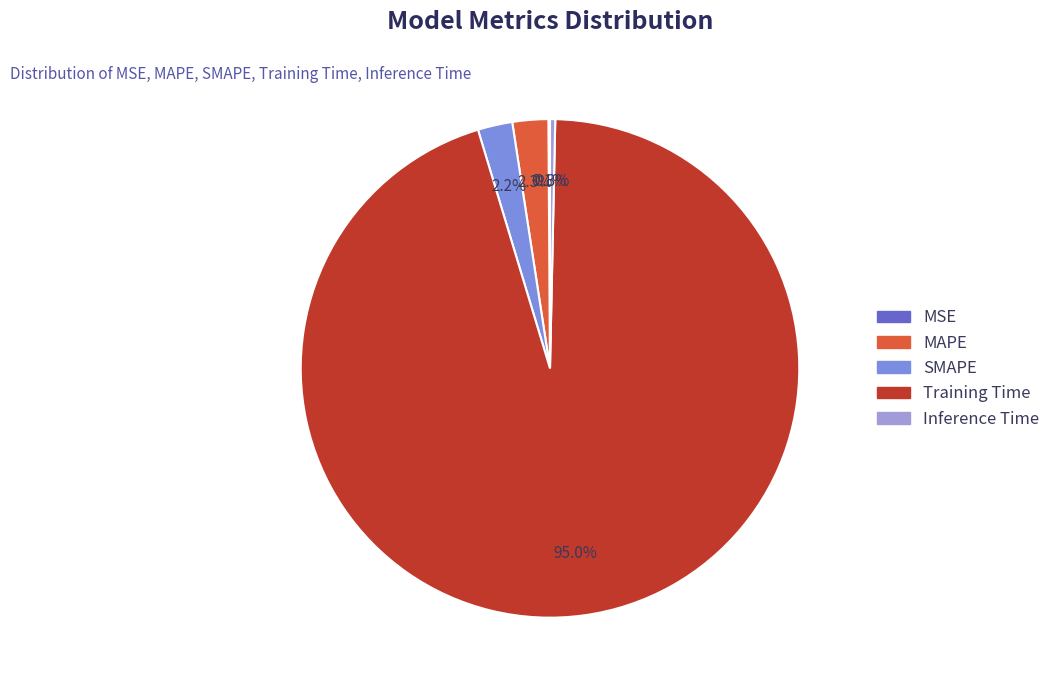

Which has a higher value, SMAPE or Inference Time?

SMAPE